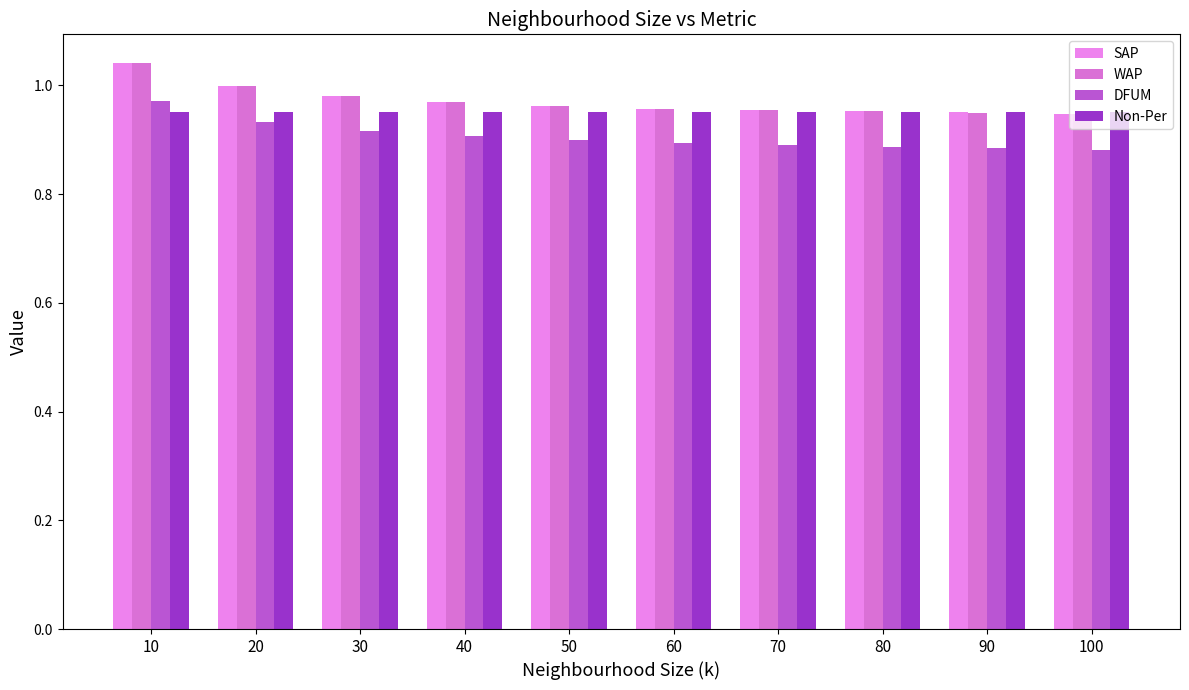

What is the total value across all series at 20?

3.9